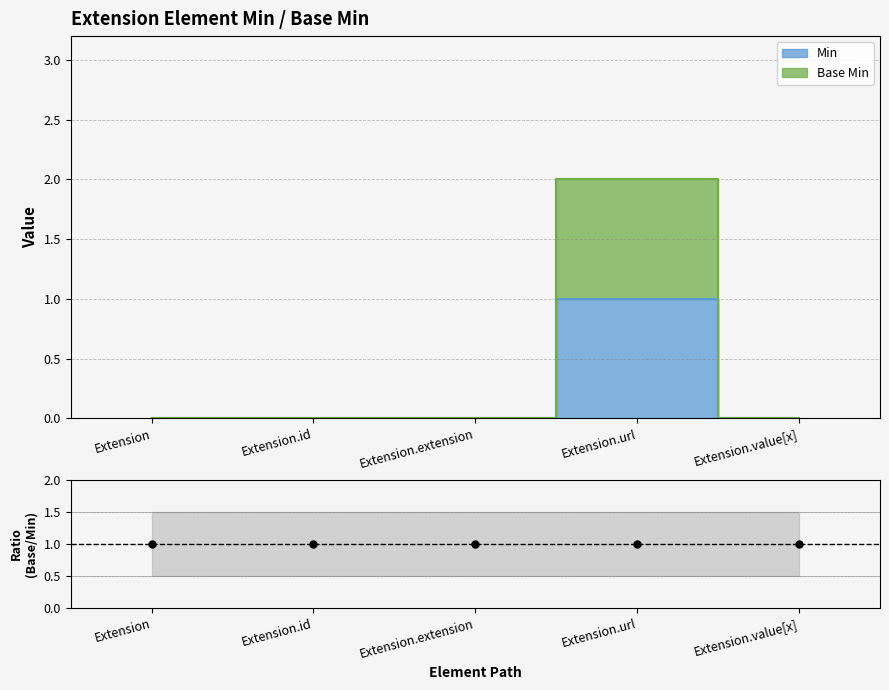

What are all the series names shown in the legend?

Min, Base Min